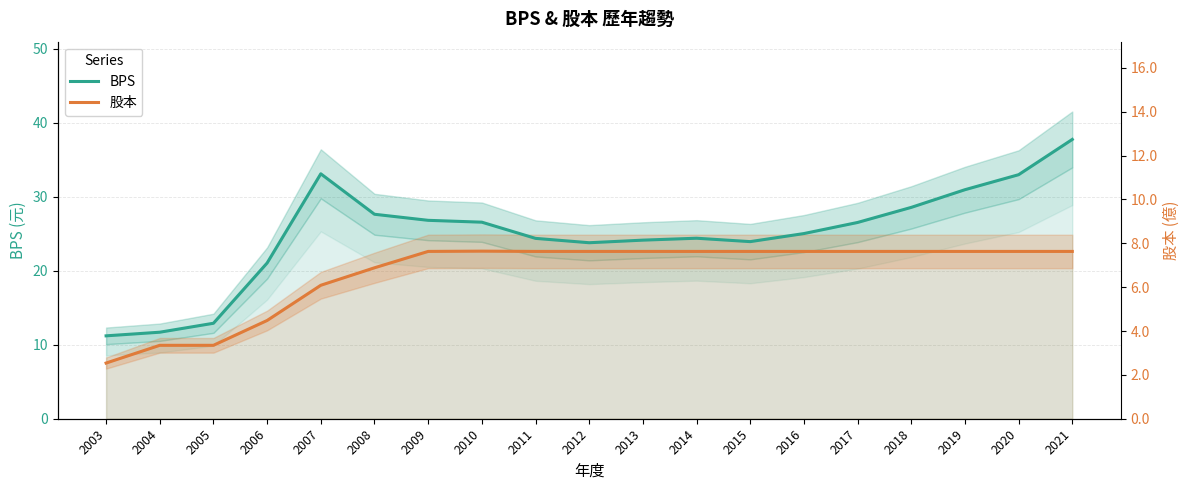

Where does the BPS series first go above 25?

2007